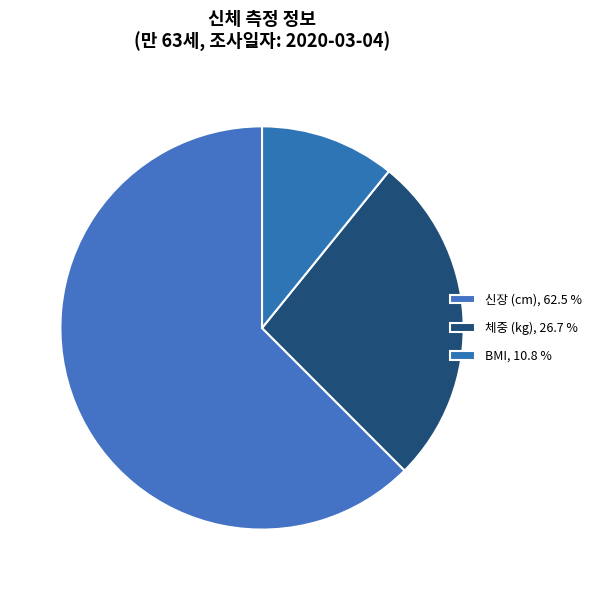

To the nearest percent, what is the combined percentage of 체중 (kg) and 신장 (cm)?

89%